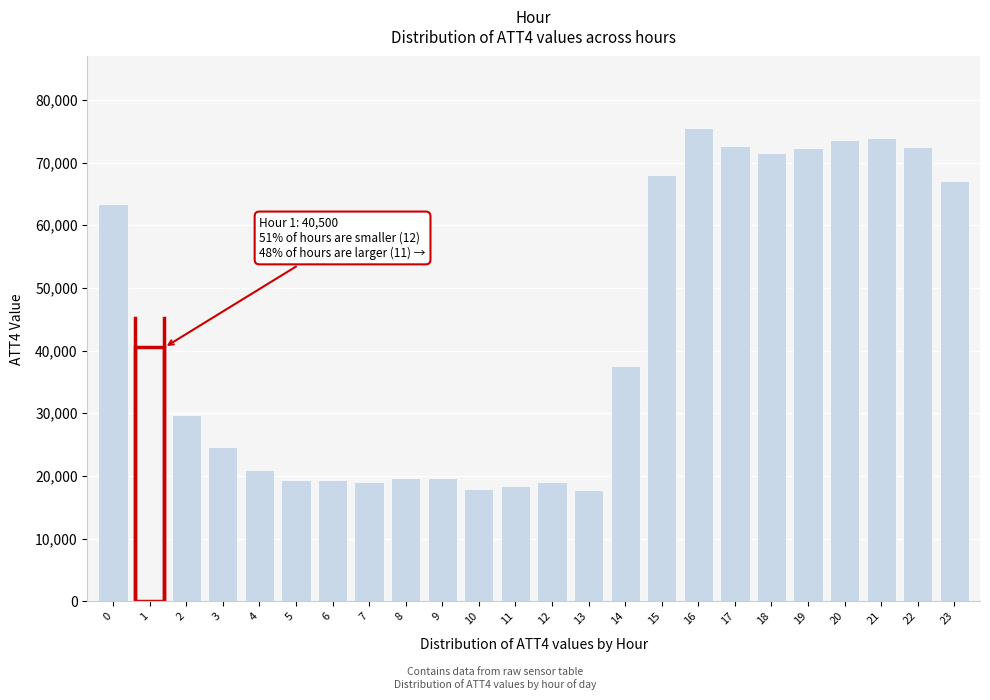

Is it true that the value at 19 is 72400?

True